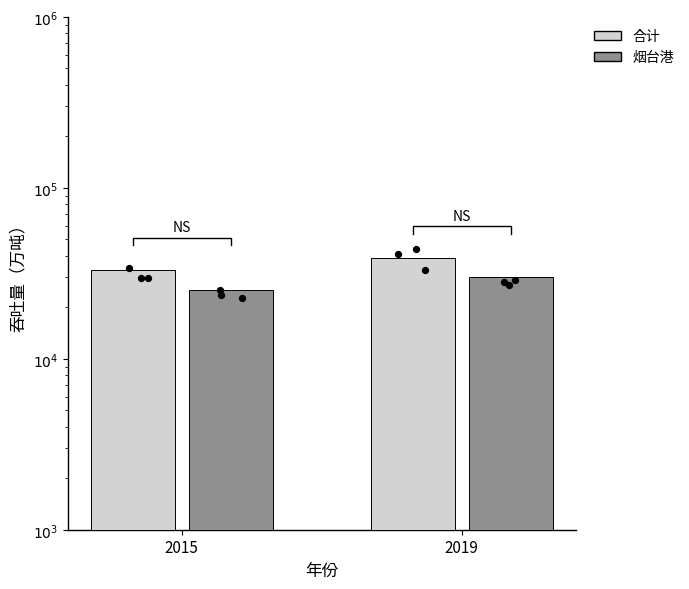

Which series has the largest Y range (max minus min)?

合计